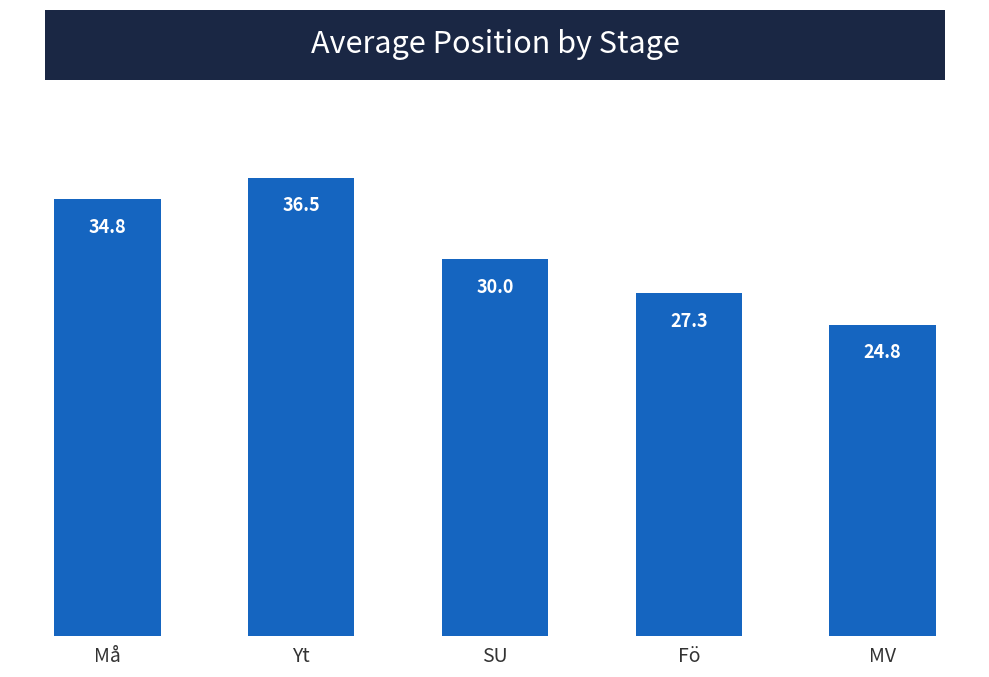

True or false: the data shows 56.1 at Må.

False